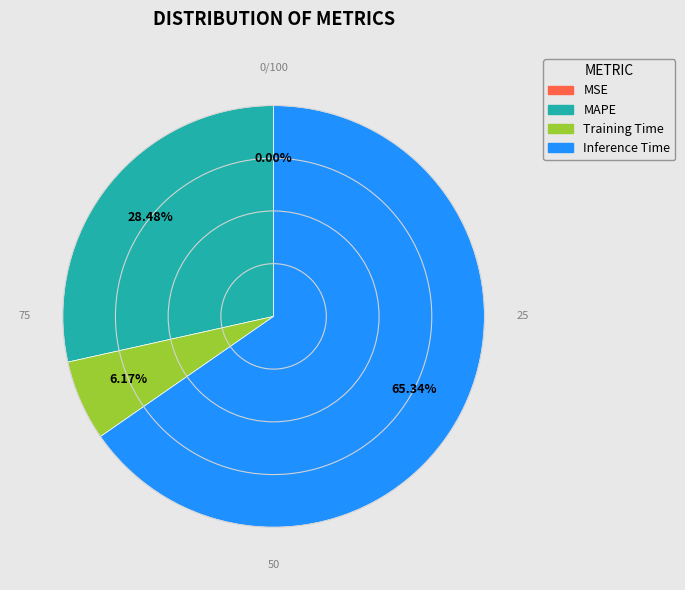

Which category has the biggest portion of the pie?

Inference Time